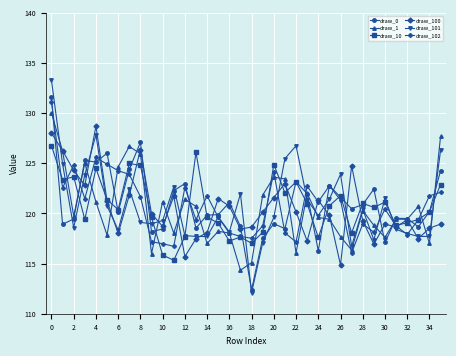

True or false: draw_102 has more than 2 interior local peaks.

True